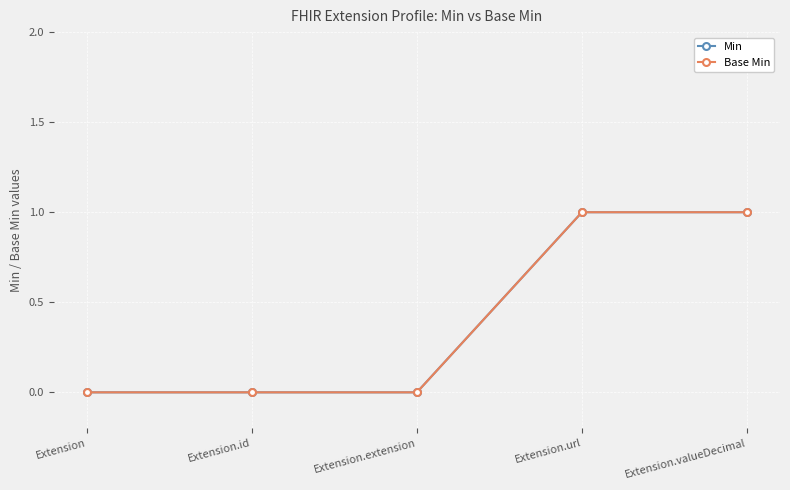

Between Extension.id and Extension, which is larger?

Extension.id